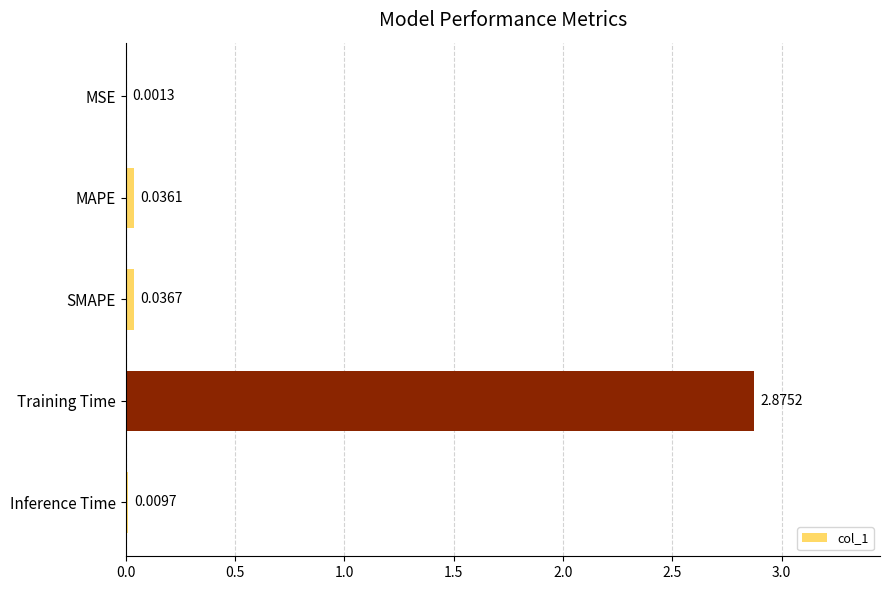

At which label is the value closest to 1?

SMAPE